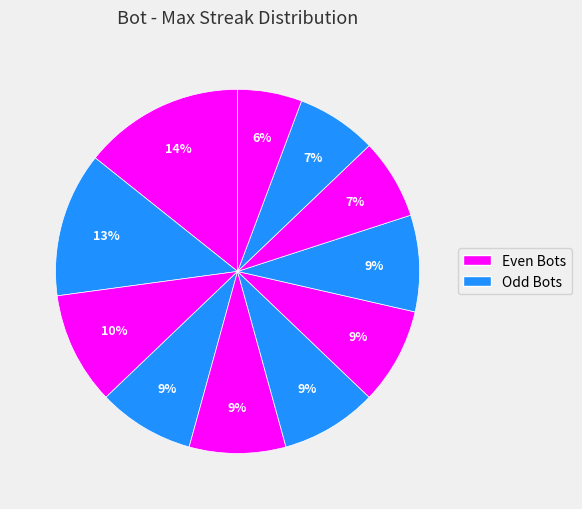

How many segments does this pie chart have?

11